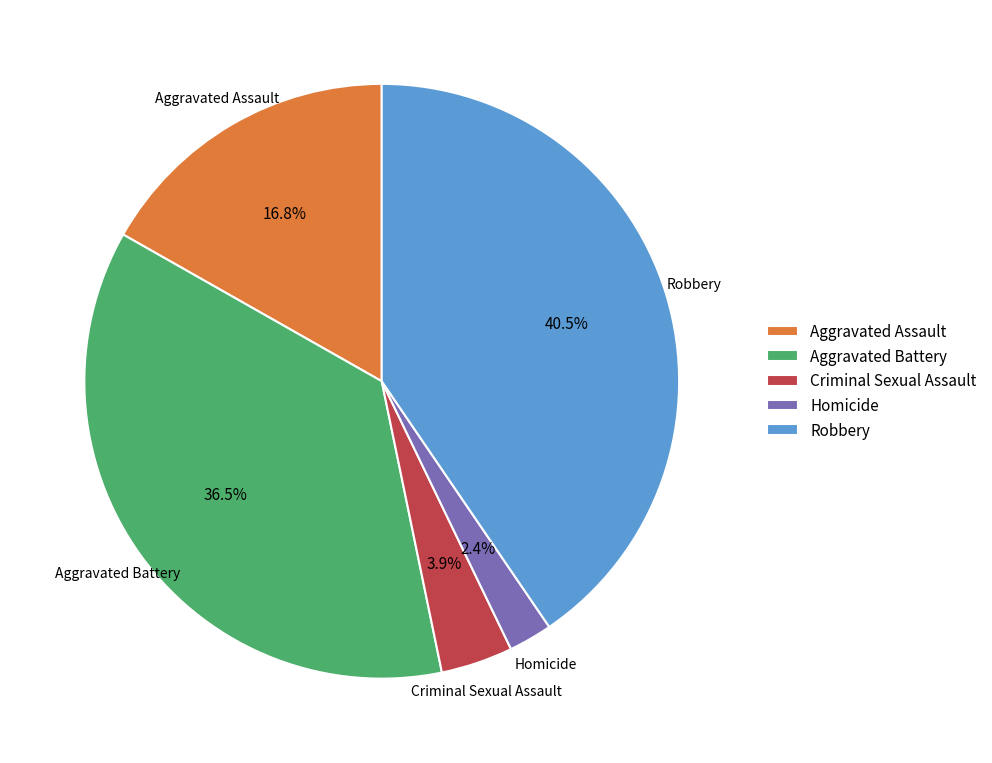

To the nearest percent, what is the combined percentage of Aggravated Battery and Aggravated Assault?

53%